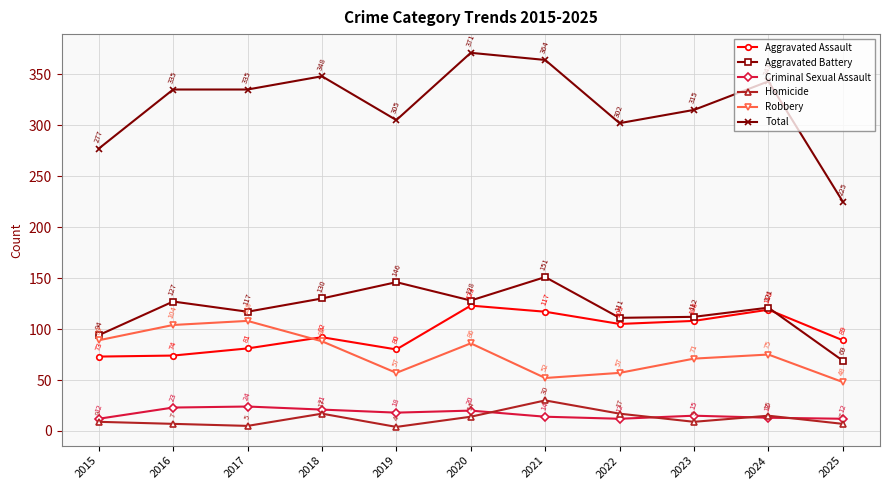

Does the chart display data point markers on the line(s)?

Yes